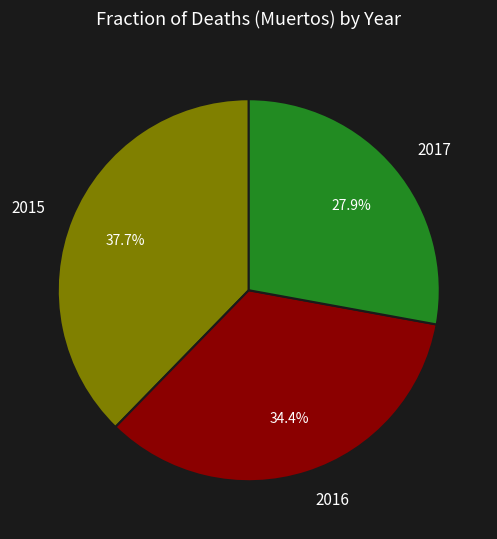

Does any single category account for the majority?

No